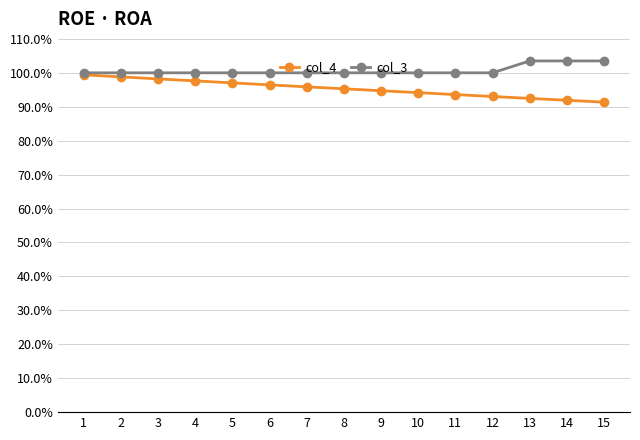

Count the col_3 values in the range 1 to 2.

15